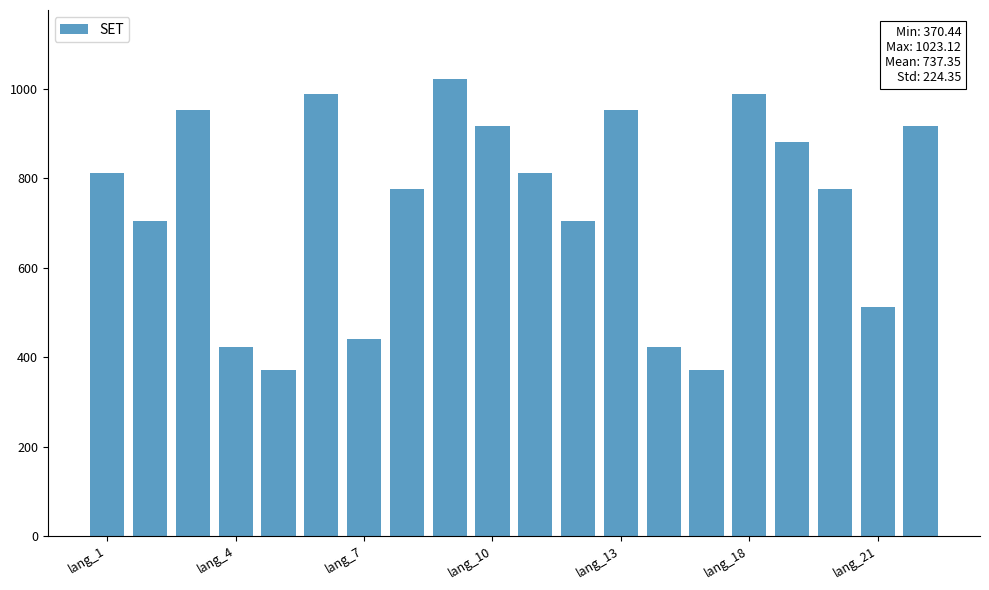

What is the average value?

737.4